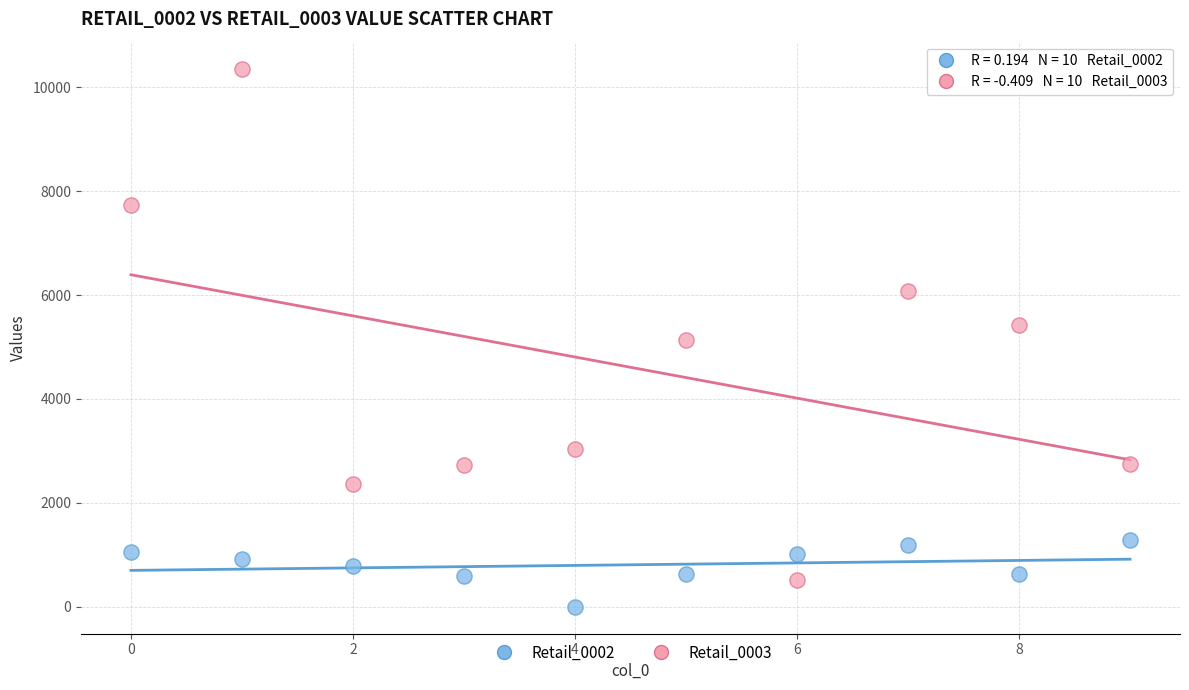

Which series contains the highest Y value?

Retail_0003